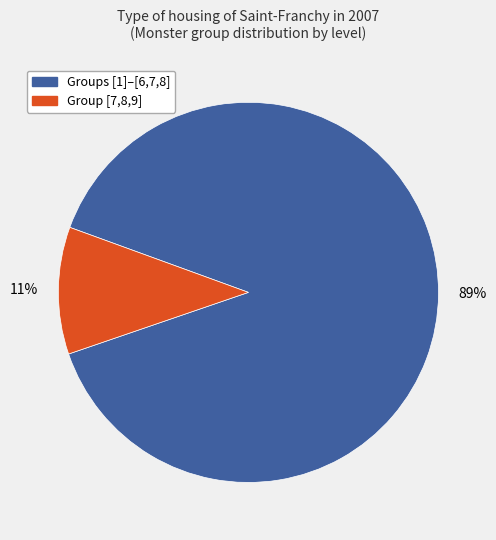

Does any single category account for the majority?

Yes